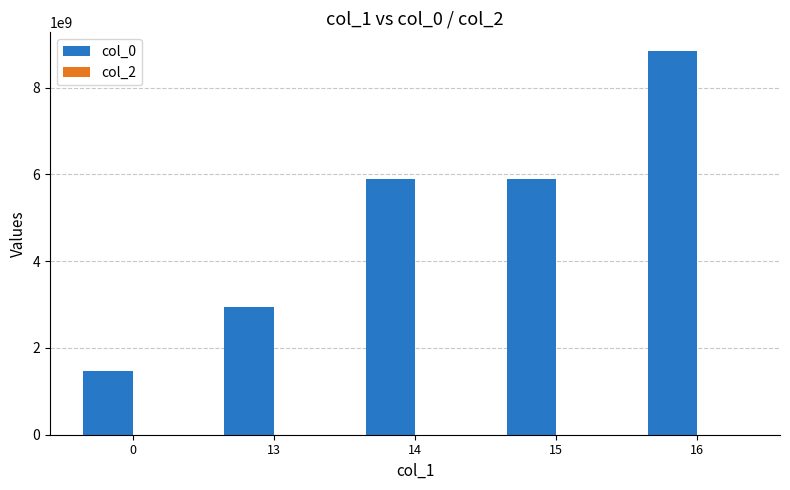

The value of col_0 at 0 is 1462835572. True or false?

True